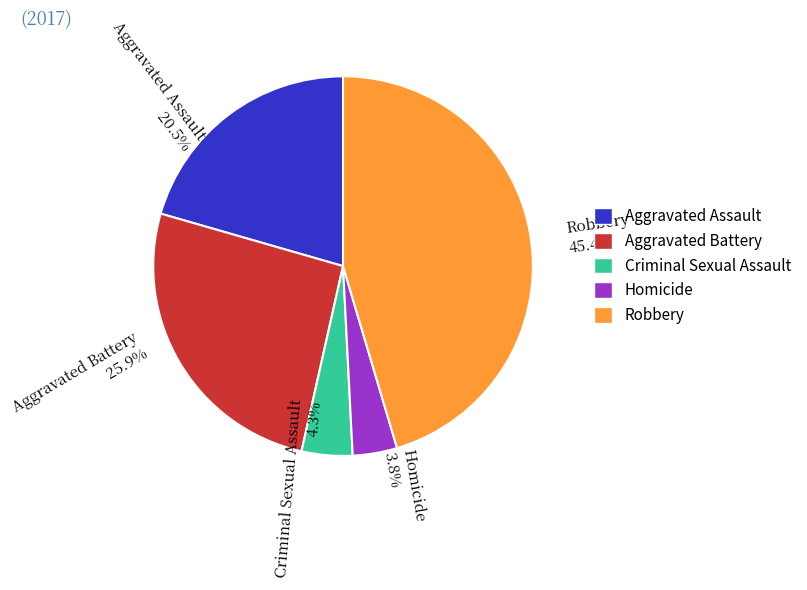

Is there any slice that represents more than half of the pie?

No